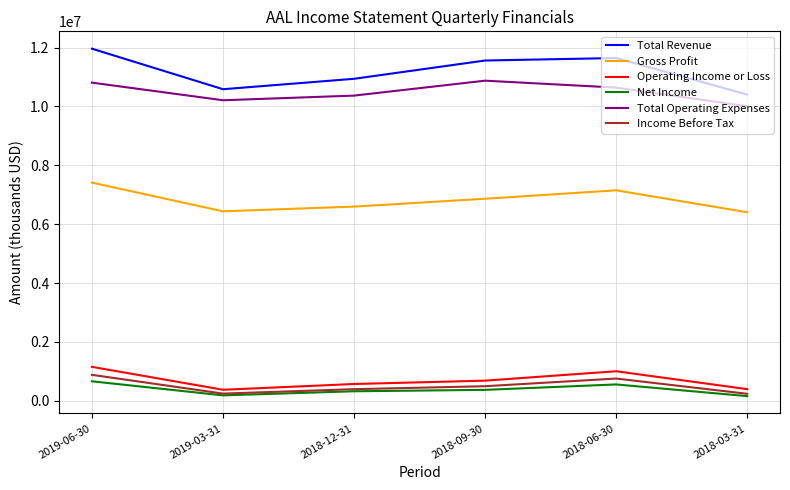

At how many categories does at least one series exceed 9465843?

6